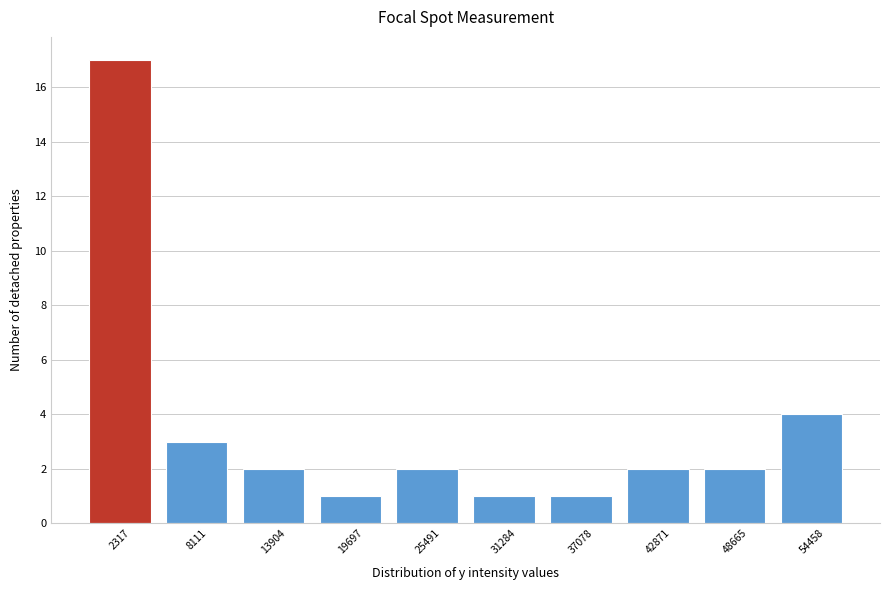

Reading left to right, extract all data points from this chart.

2317=17	8111=3	13904=2	19697=1	25491=2	31284=1	37078=1	42871=2	48665=2	54458=4